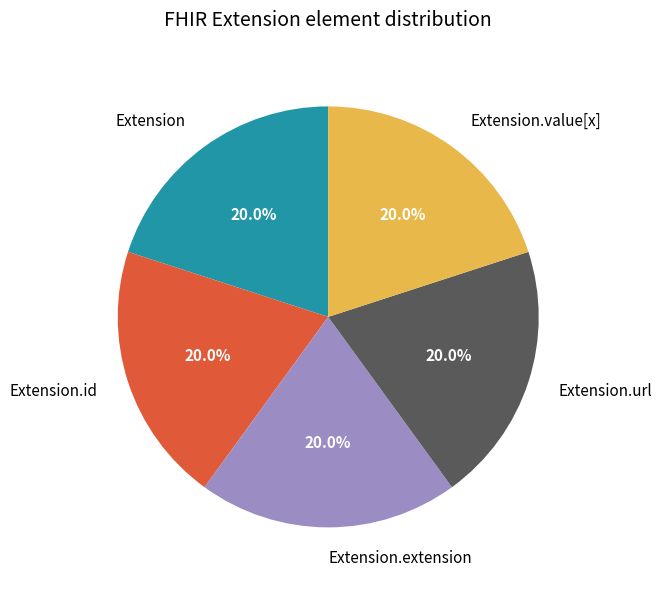

Does any single category account for the majority?

No